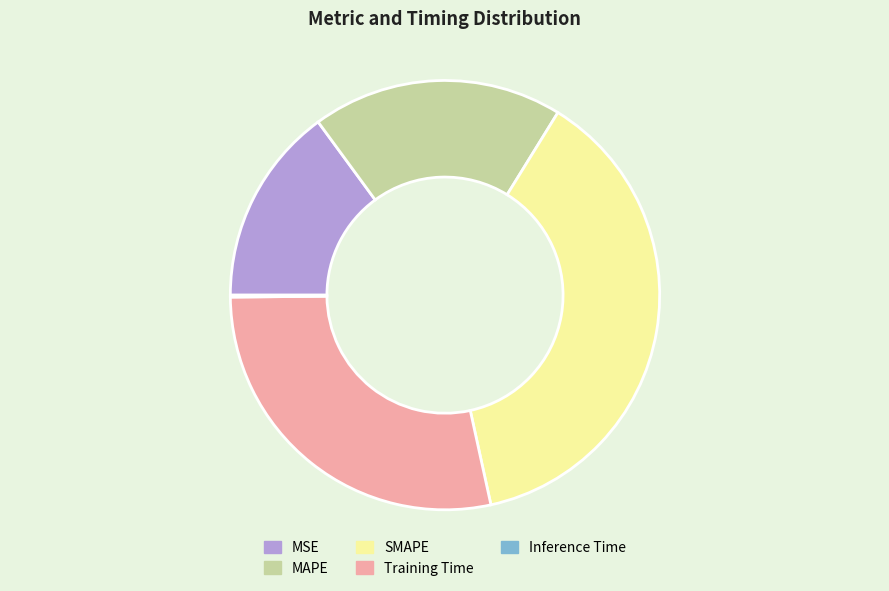

True or false: SMAPE accounts for 46% of the total.

False